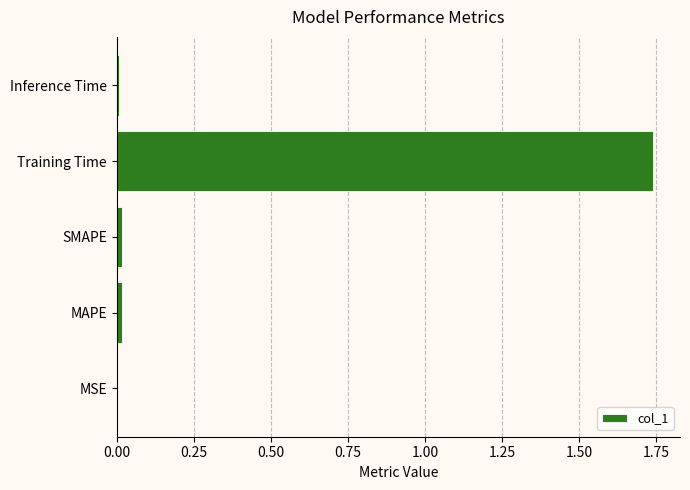

Which category has the highest value across all series?

Training Time